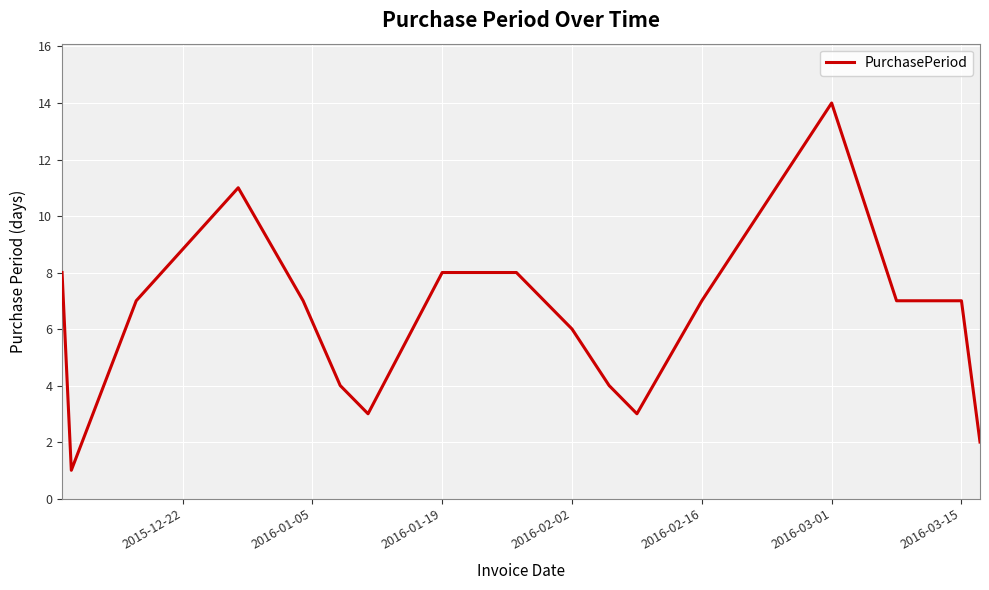

What is the difference between the maximum and minimum values?

13